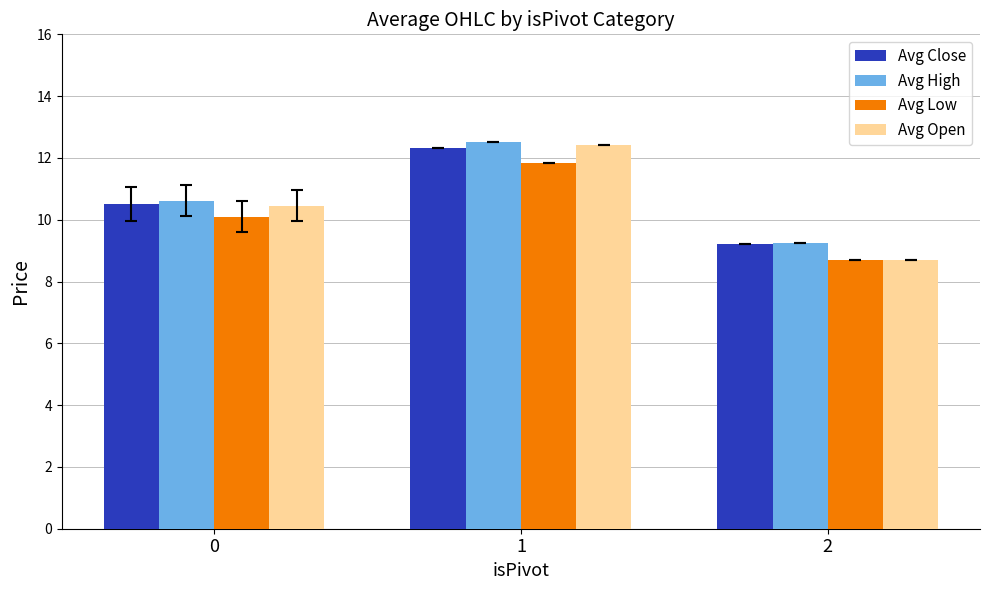

What is the lowest value of the Avg Low series?

8.7